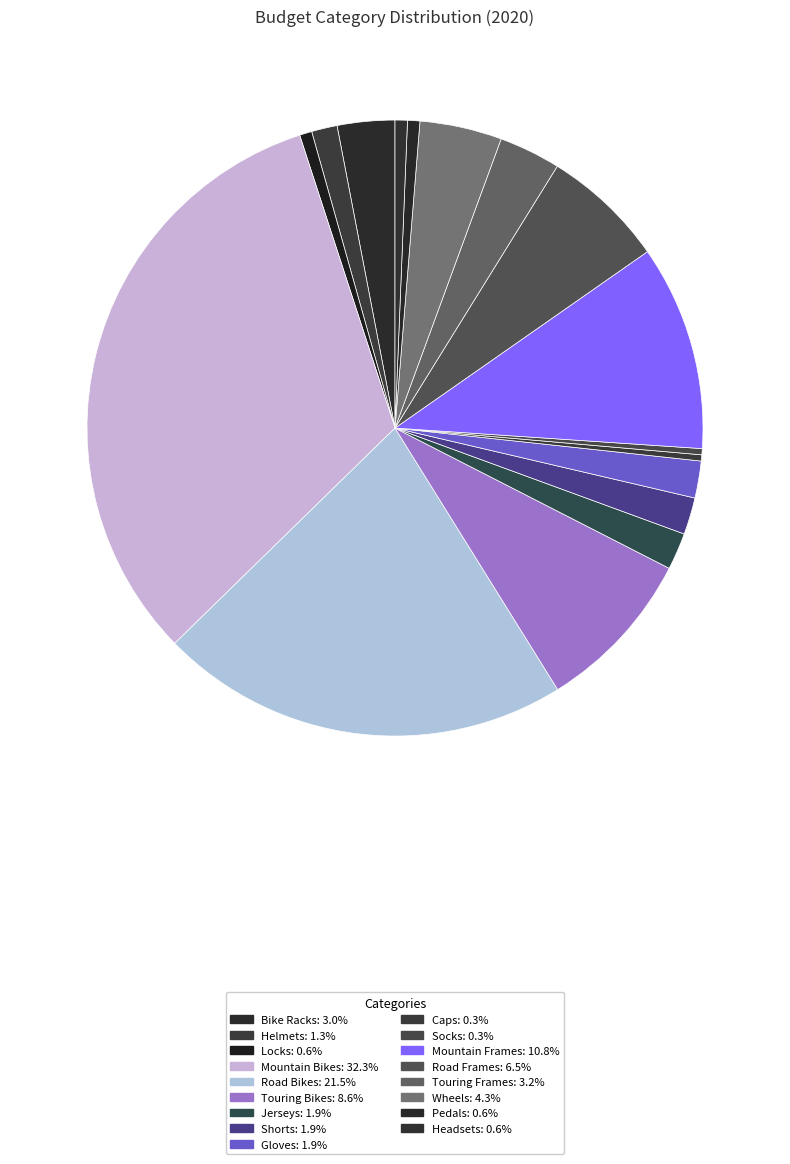

Count the number of slices in the pie.

17